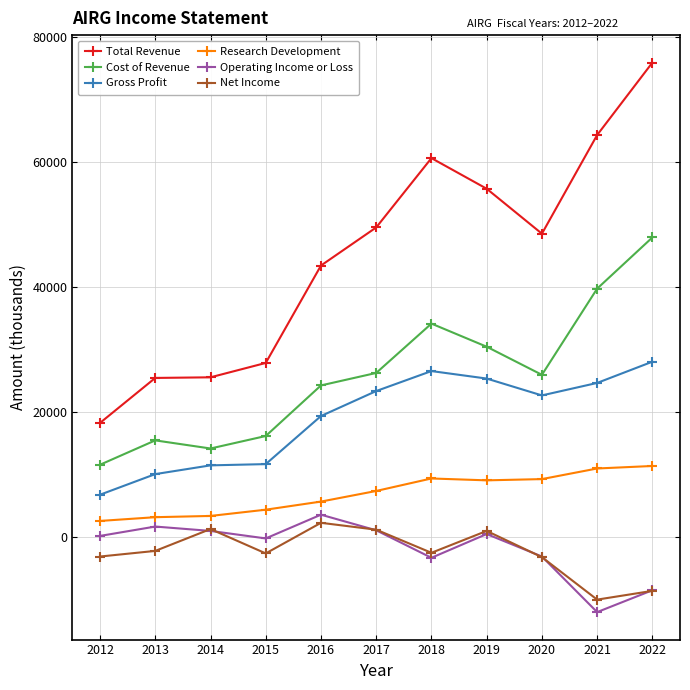

Does the chart have visible grid lines?

Yes